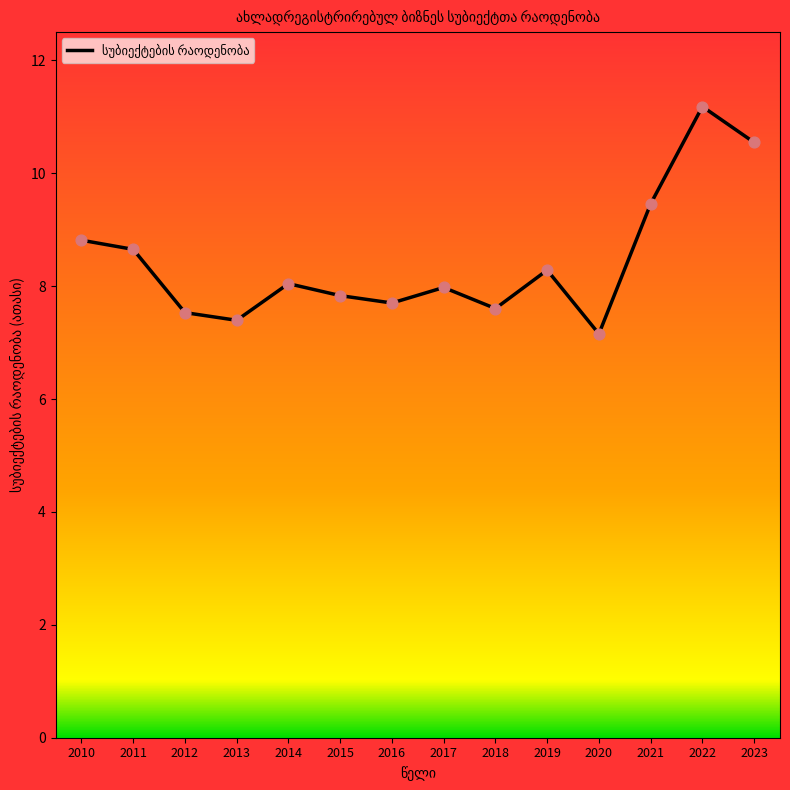

Which has a higher value, 2018 or 2010?

2010